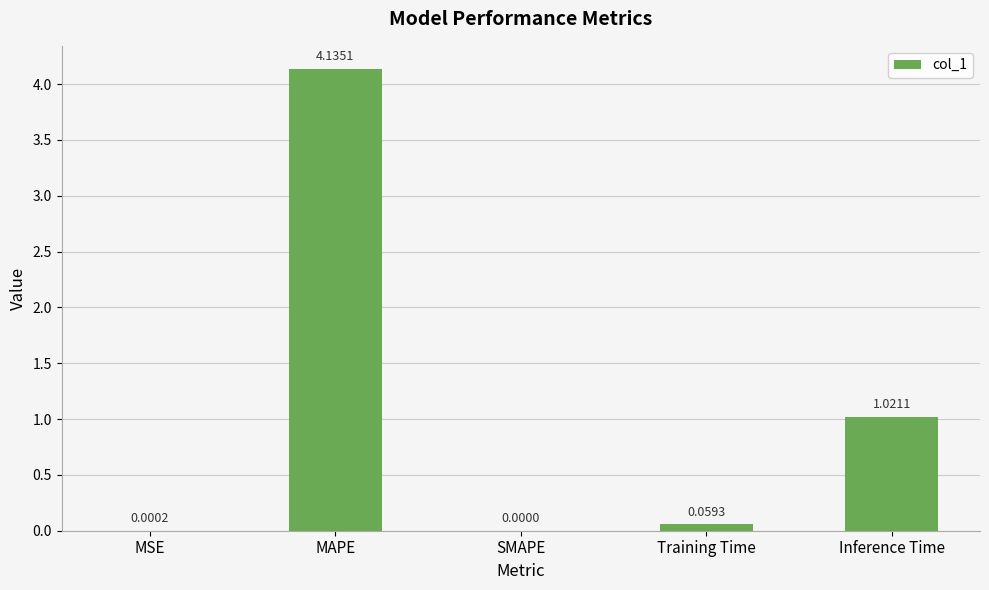

Where is the data nearest to the value 2?

Inference Time